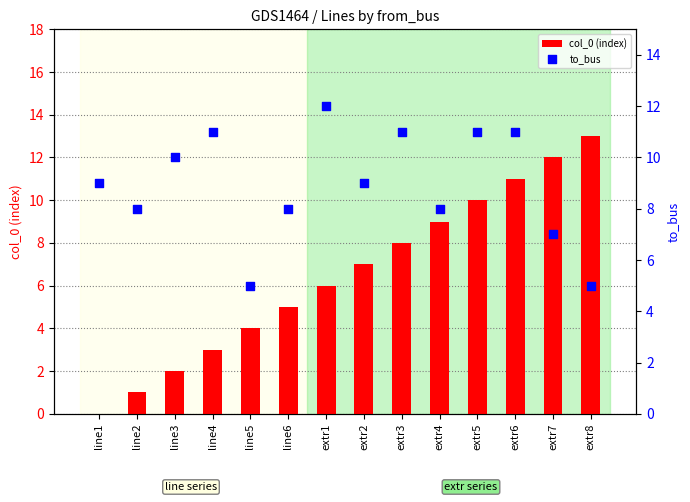

Which series contains the lowest Y value?

col_0 (index)